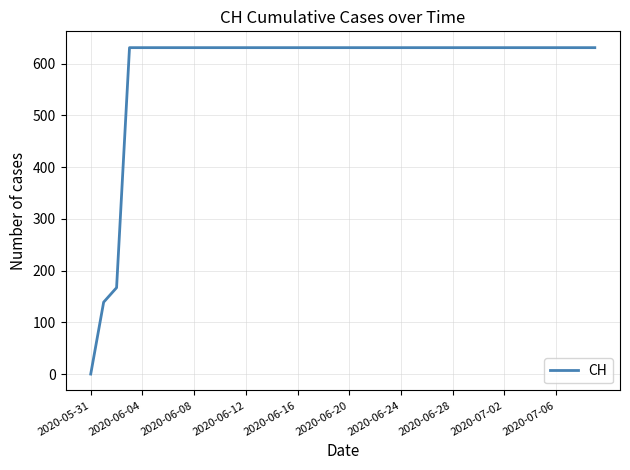

Reading left to right, extract all data points from this chart.

0	139	167	631	631	631	631	631	631	631	631	631	631	631	631	631	631	631	631	631	631	631	631	631	631	631	631	631	631	631	631	631	631	631	631	631	631	631	631	631